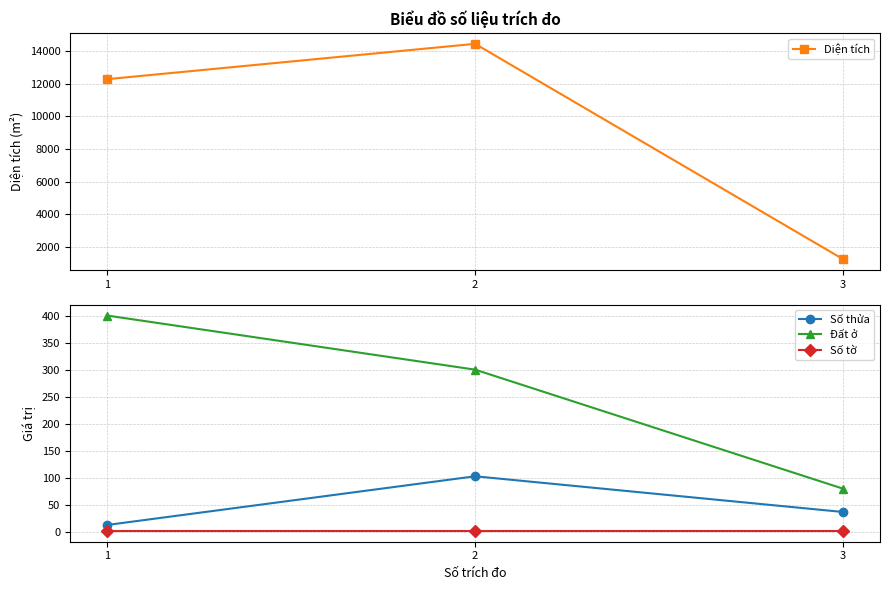

At which category is the sum across all series the highest?

2